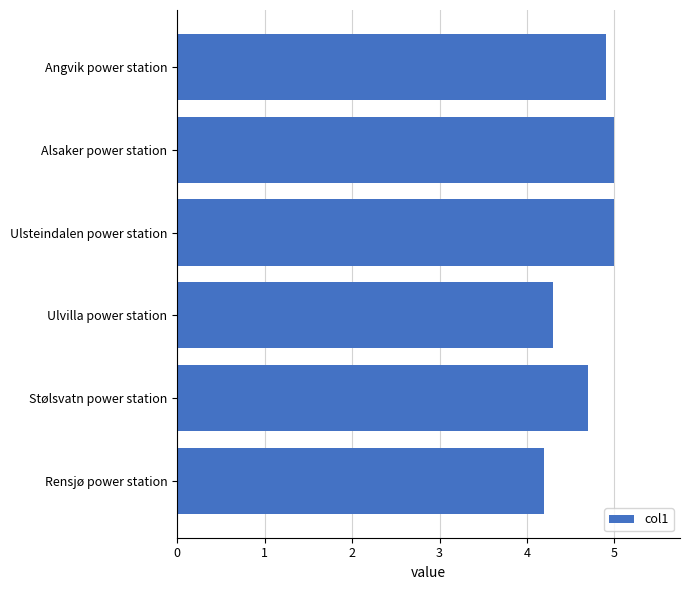

The chart shows a value of 4.2 at Rensjø power station. True or false?

True